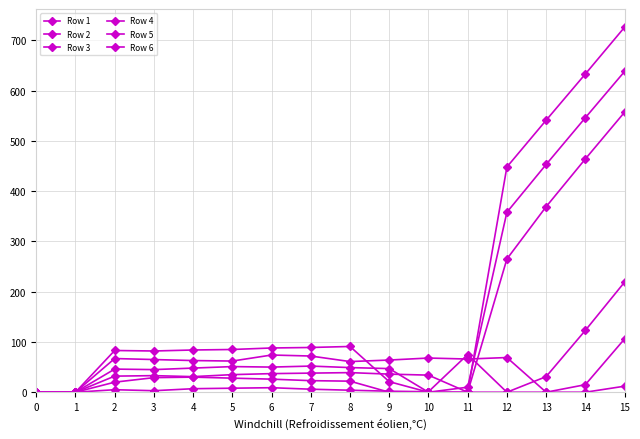

How many data points in Row 5 are less than 85?

8